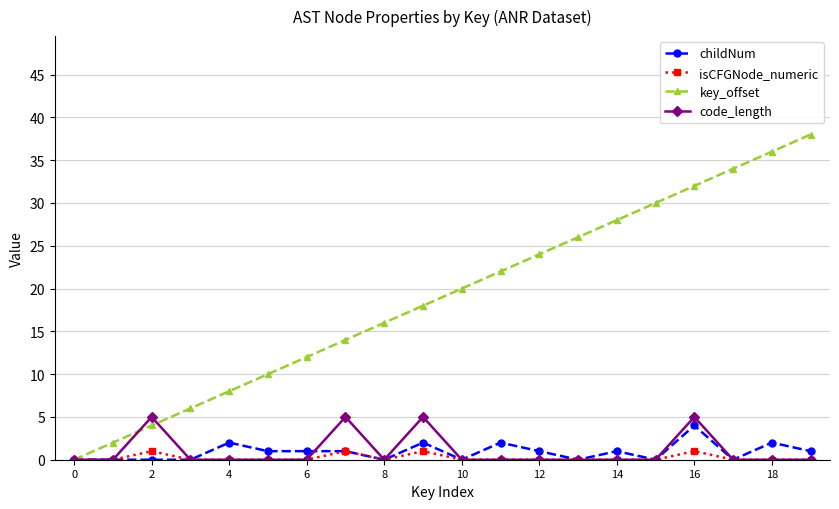

Which series has the largest range (max minus min)?

key_offset